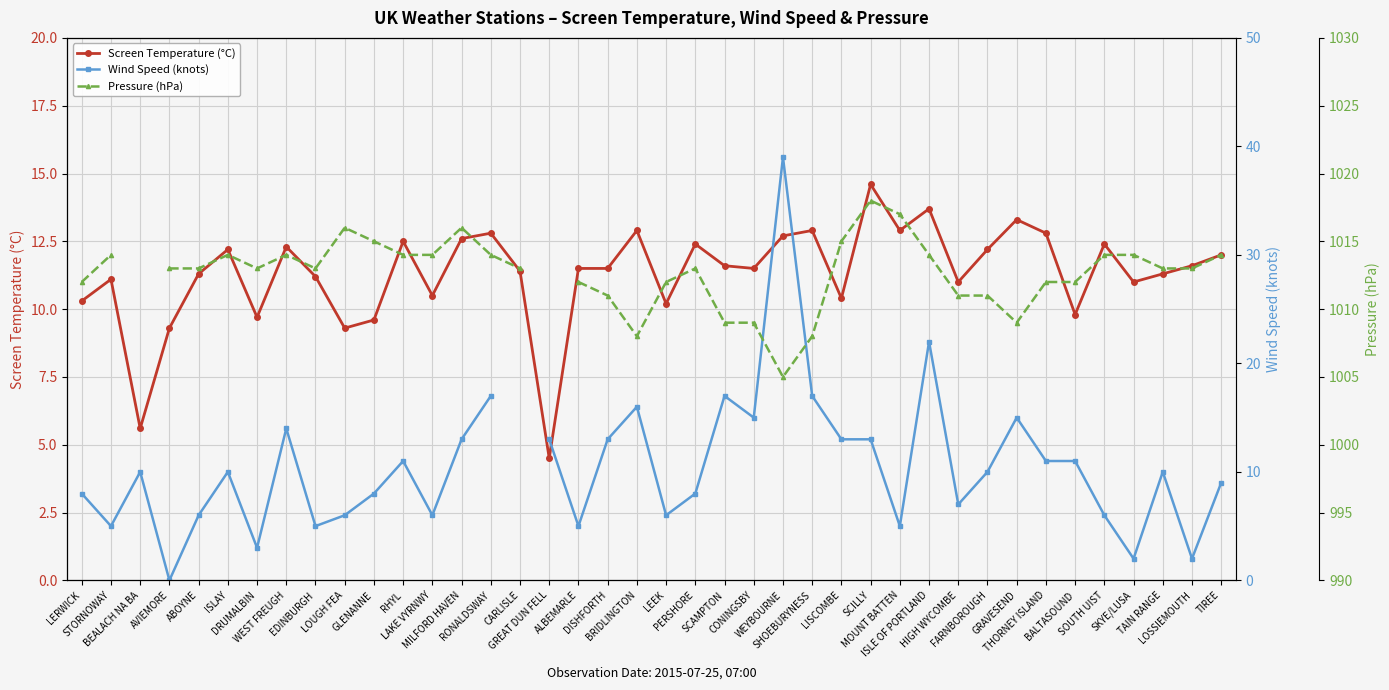

At which category is the sum across all series the highest?

WEYBOURNE